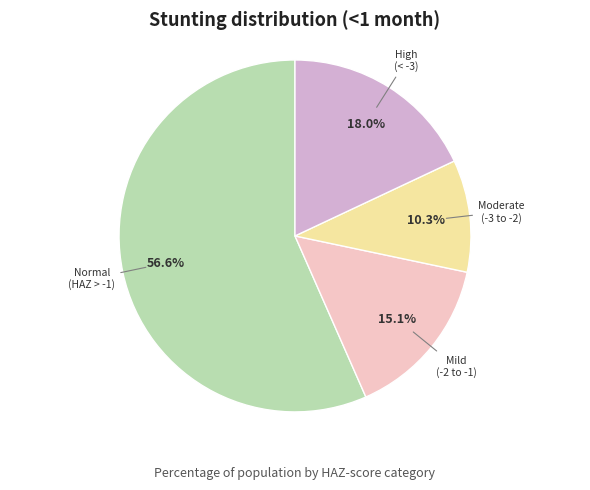

Is there any slice that represents more than half of the pie?

Yes